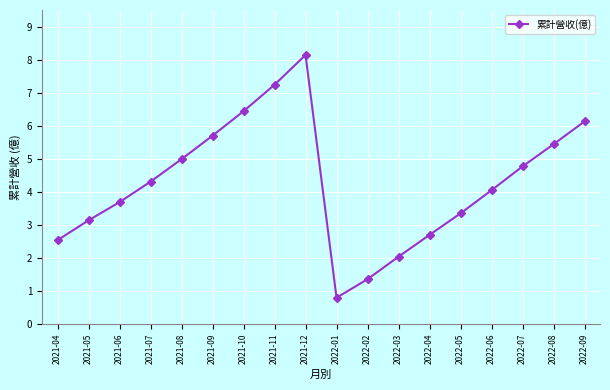

Rank the categories by value from lowest to highest.

2022-01, 2022-02, 2022-03, 2021-04, 2022-04, 2021-05, 2022-05, 2021-06, 2022-06, 2021-07, 2022-07, 2021-08, 2022-08, 2021-09, 2022-09, 2021-10, 2021-11, 2021-12